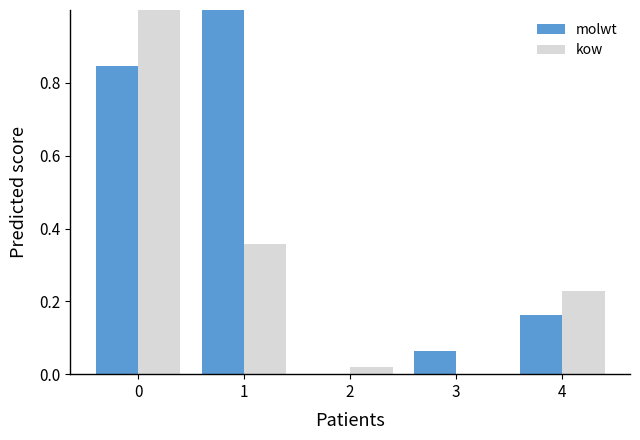

What is the maximum value for kow?

1.0